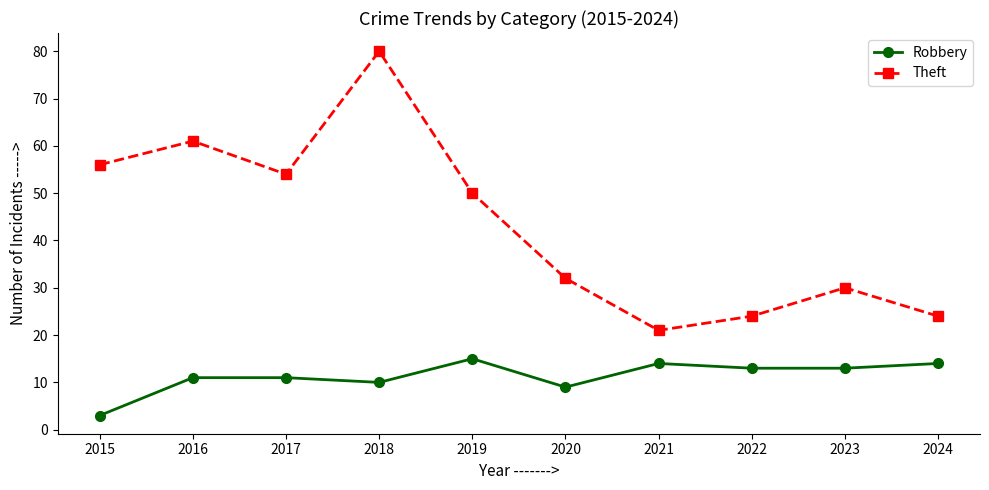

Which series has the largest total across all categories?

Theft